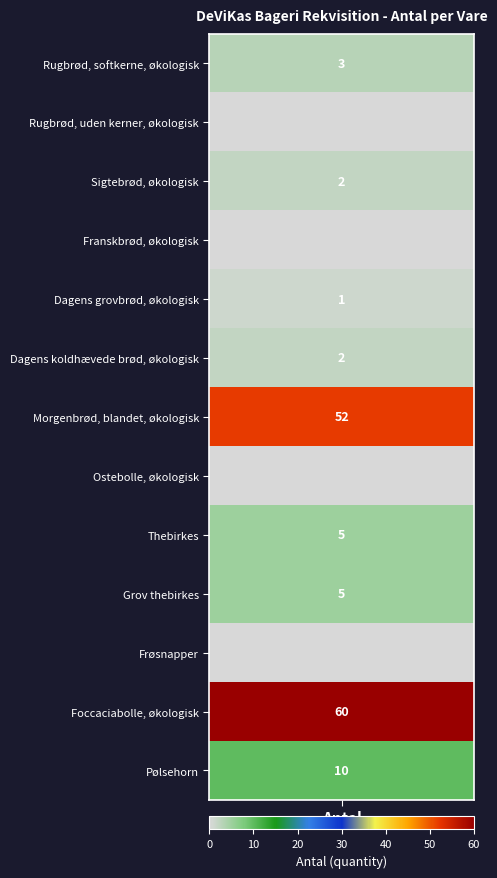

True or false: Thebirkes has a value of -2 at 5.

False